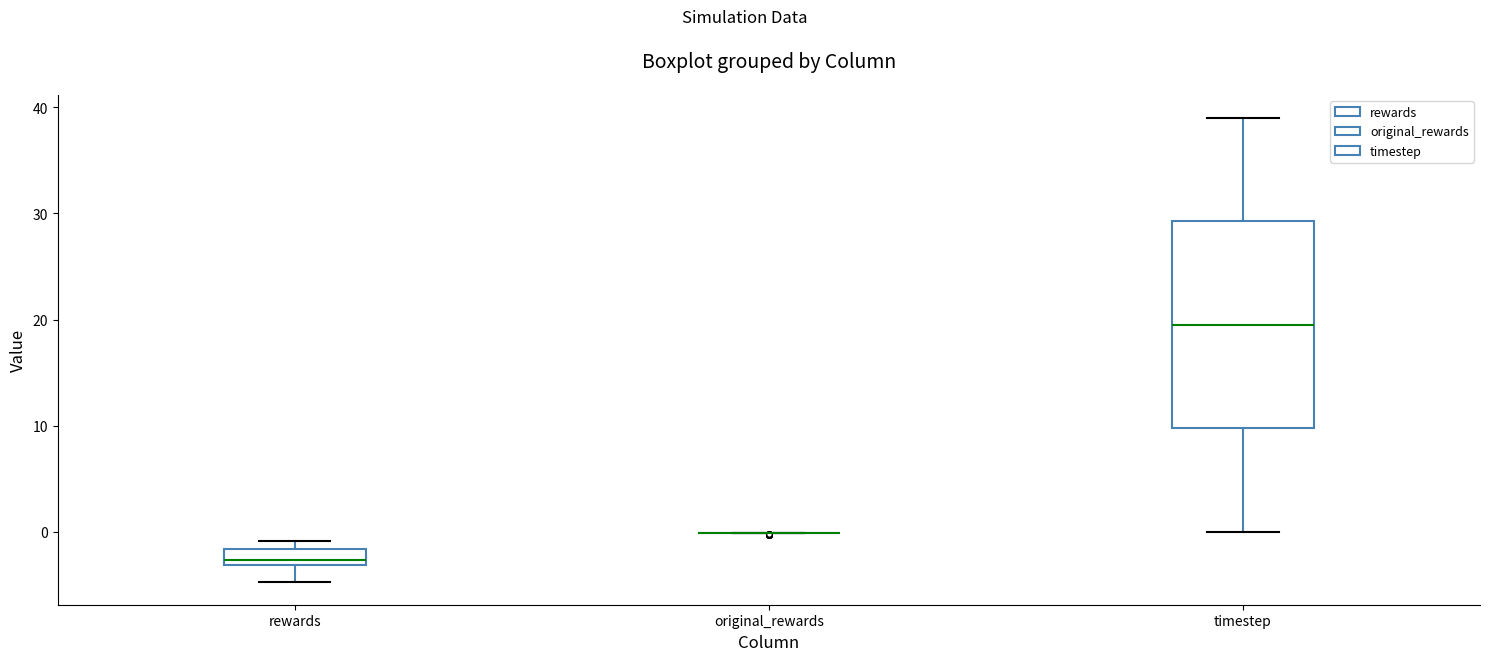

Reading left to right, transcribe this box plot: for each box, give where its median line is, the range the box spans, and where its two whiskers end, as read against the y-axis. The values are not printed on the chart, so give them approximately, as read against the axis.

rewards: median -3 (just above the box's lower edge), box -3 to -2, whiskers -5 to -1
original_rewards: box collapsed to a line at 0, whiskers 0 to 0
timestep: median 20, box 10 to 29, whiskers 0 to 39